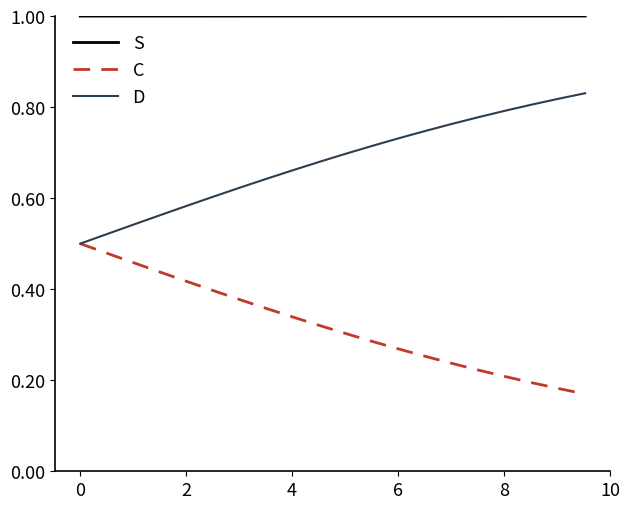

True or false: D has more than 0 points higher than both neighbors.

False